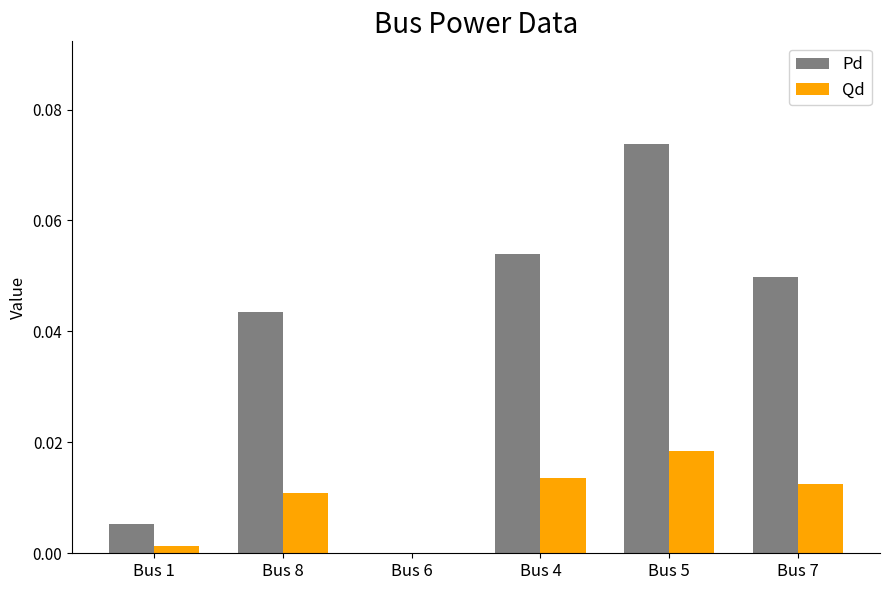

Which series changed the most between Bus 1 and Bus 8?

Pd